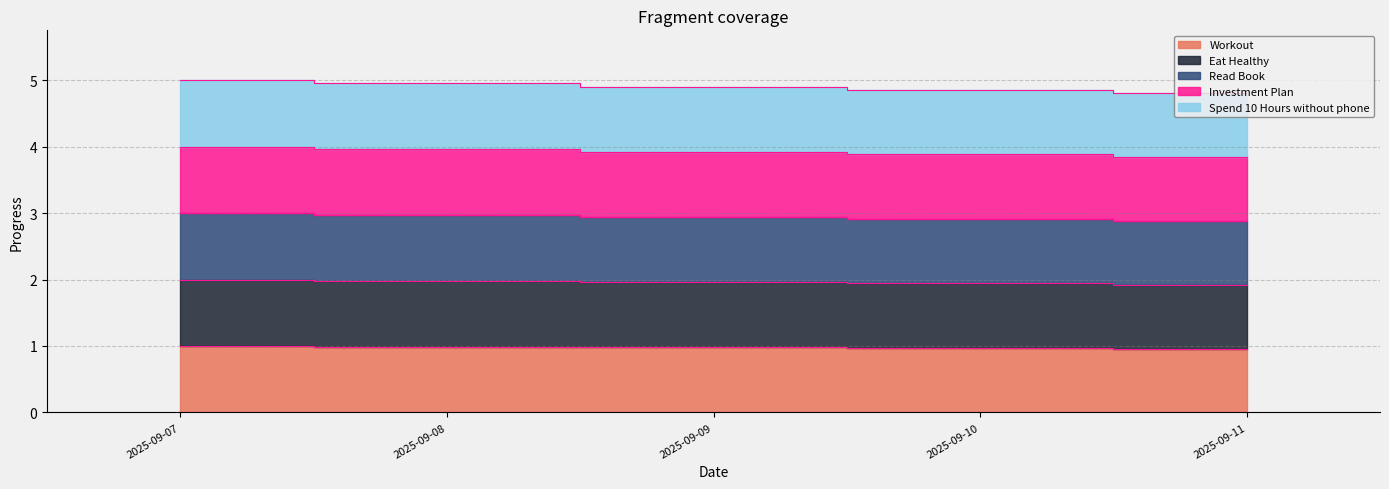

Which category has the lowest value across all series?

2025-09-11